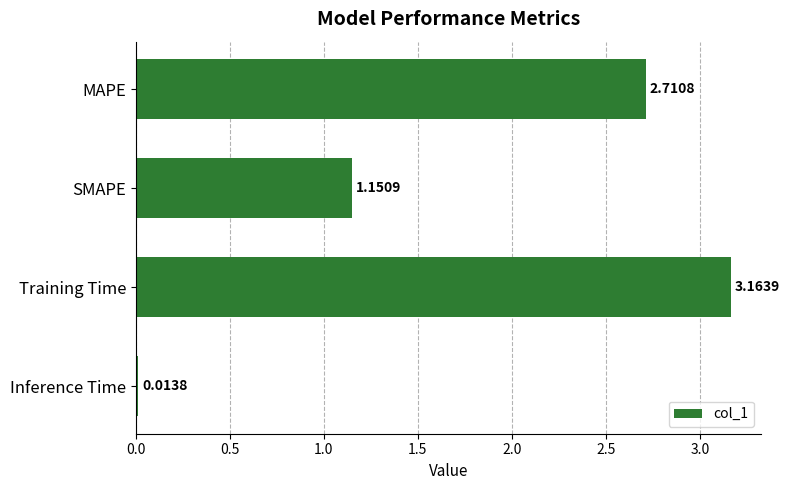

What is the label of the 3rd bar from the bottom?

SMAPE